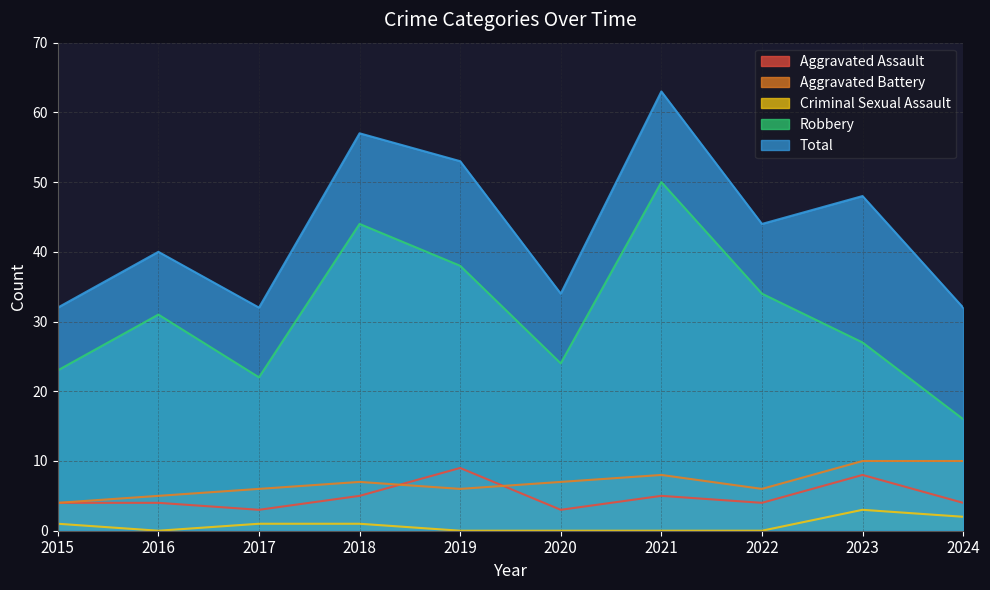

At which category does Total reach its first local peak?

2016